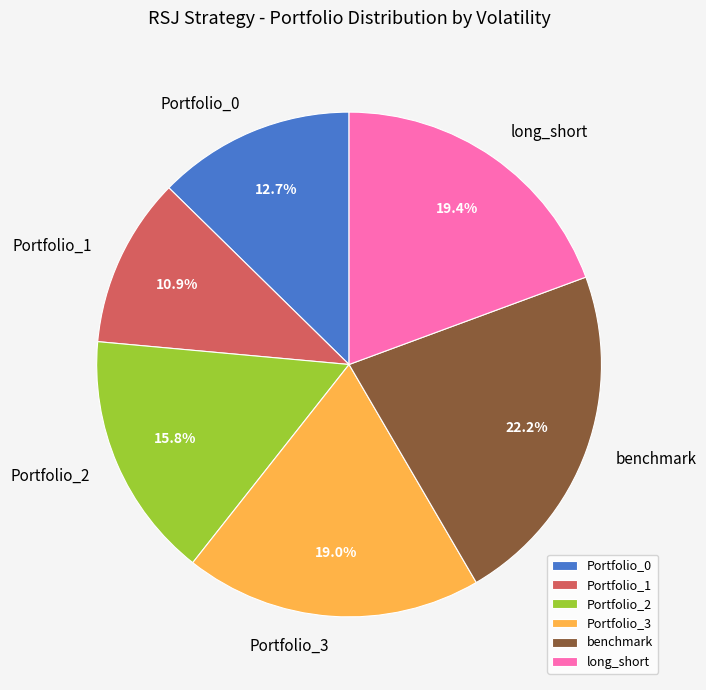

Between benchmark and Portfolio_3, which is larger?

benchmark